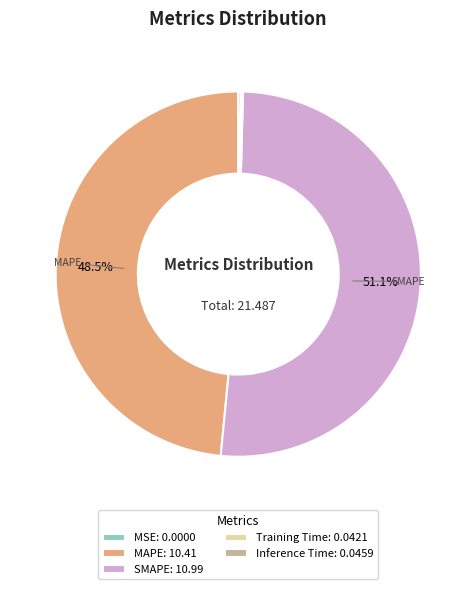

Does SMAPE: 10.99 account for over 50% of the chart?

Yes